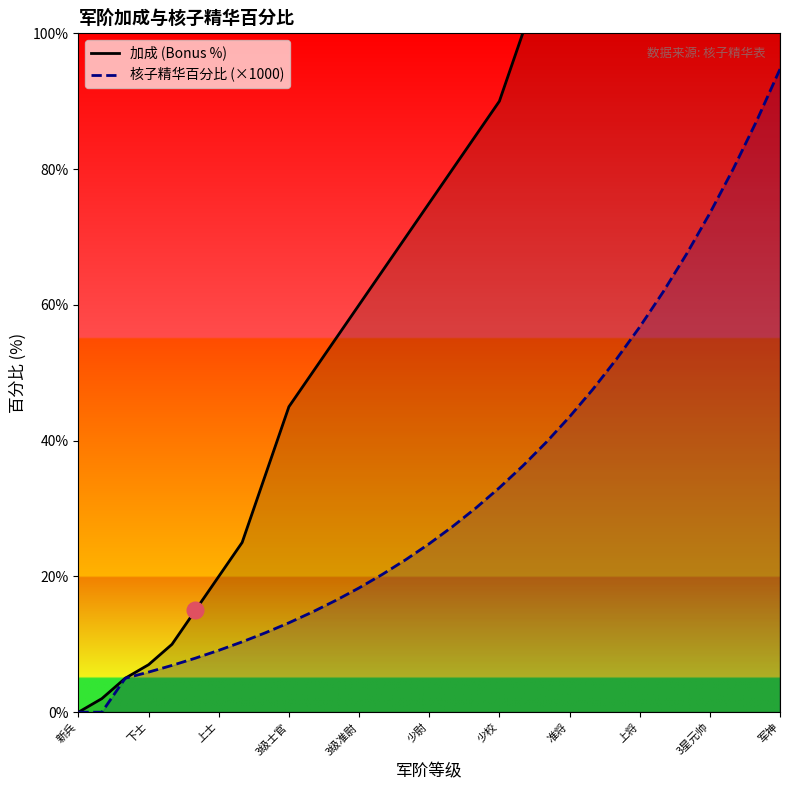

How many data points does each series have?

31